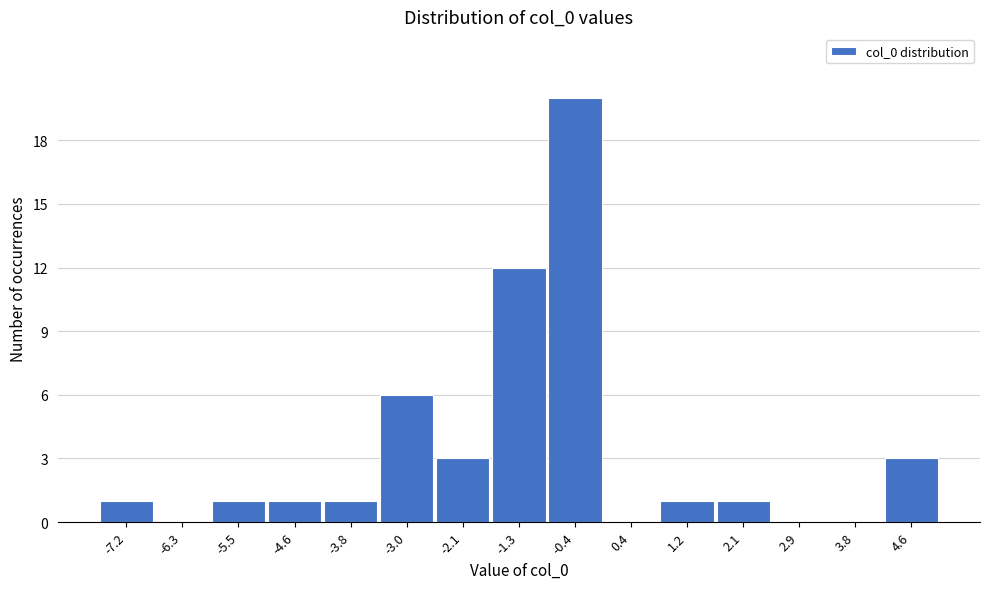

Reading left to right, transcribe all the data shown in this chart.

-7.2=1	-6.3=0	-5.5=1	-4.6=1	-3.8=1	-3.0=6	-2.1=3	-1.3=12	-0.4=20	0.4=0	1.2=1	2.1=1	2.9=0	3.8=0	4.6=3